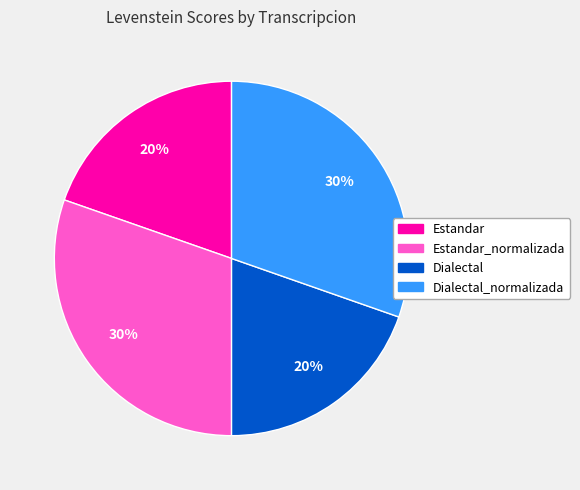

How many segments does this pie chart have?

4